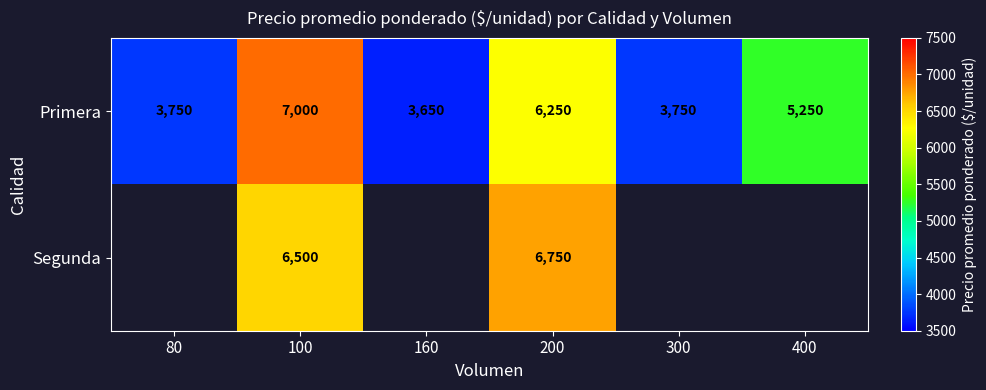

What is the smallest value displayed?

3650.0